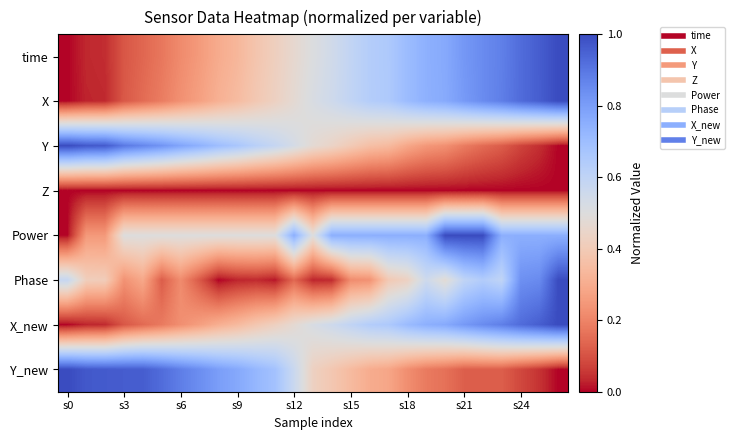

List the series in order of their peak value, lowest first.

Z, Phase, Y_new, Power, time, Y, X, X_new